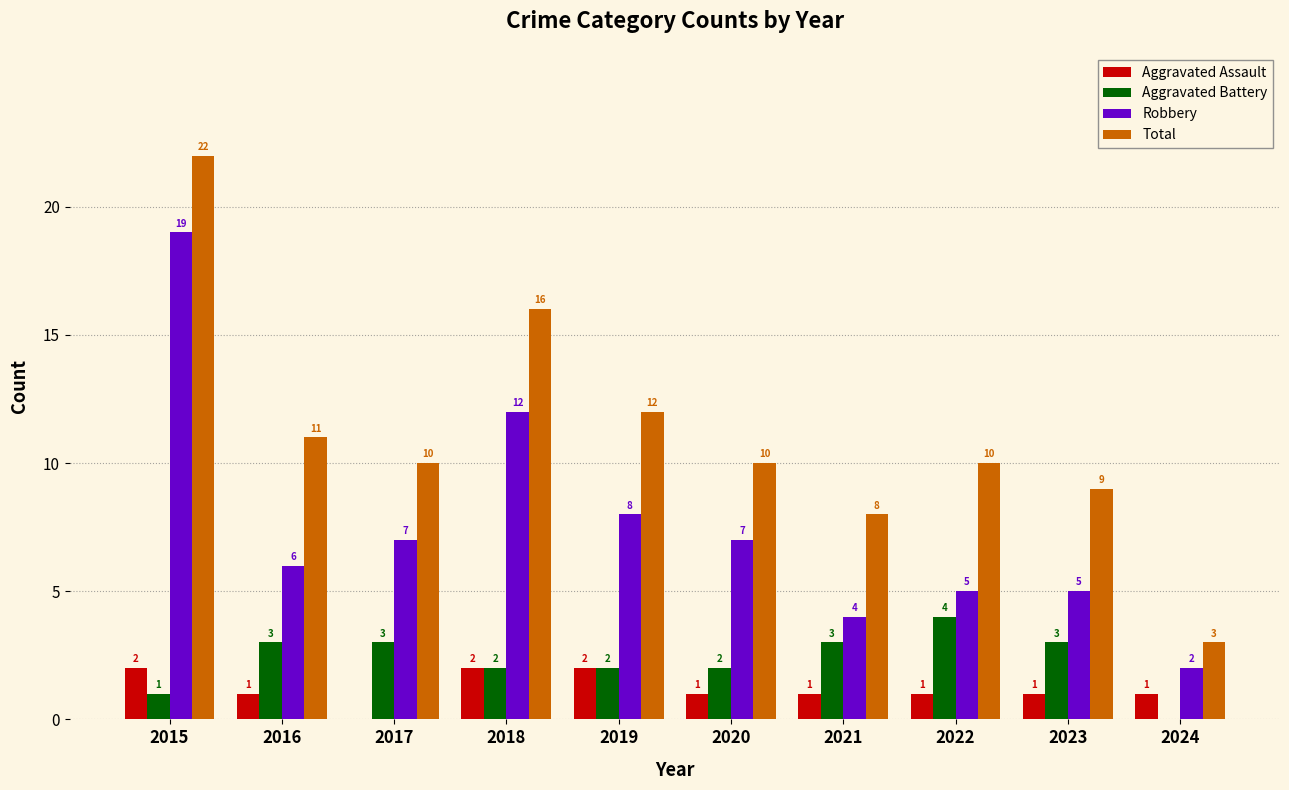

What is the spread (max minus min) of values at 2023?

8